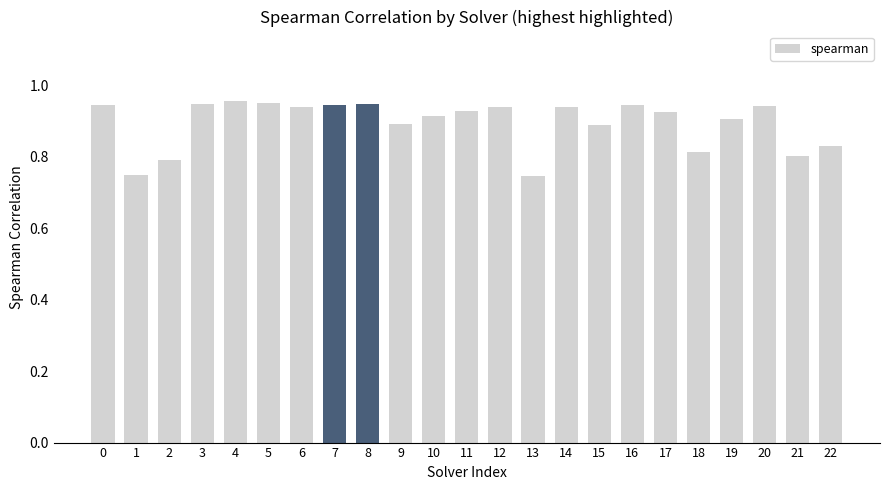

What is the difference between the maximum and minimum values?

0.2